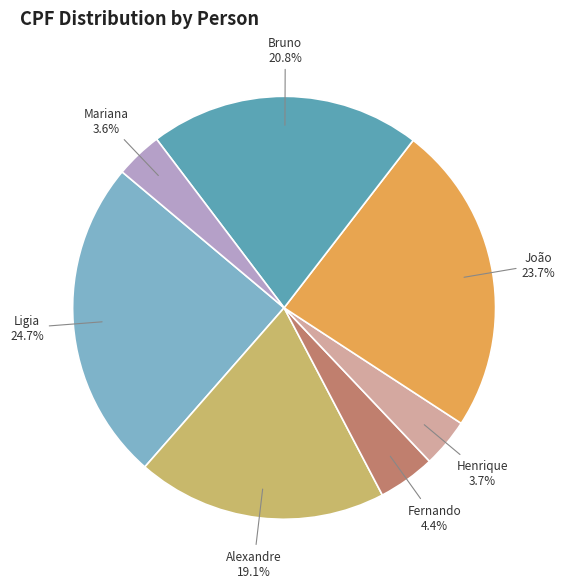

How many segments does this pie chart have?

7